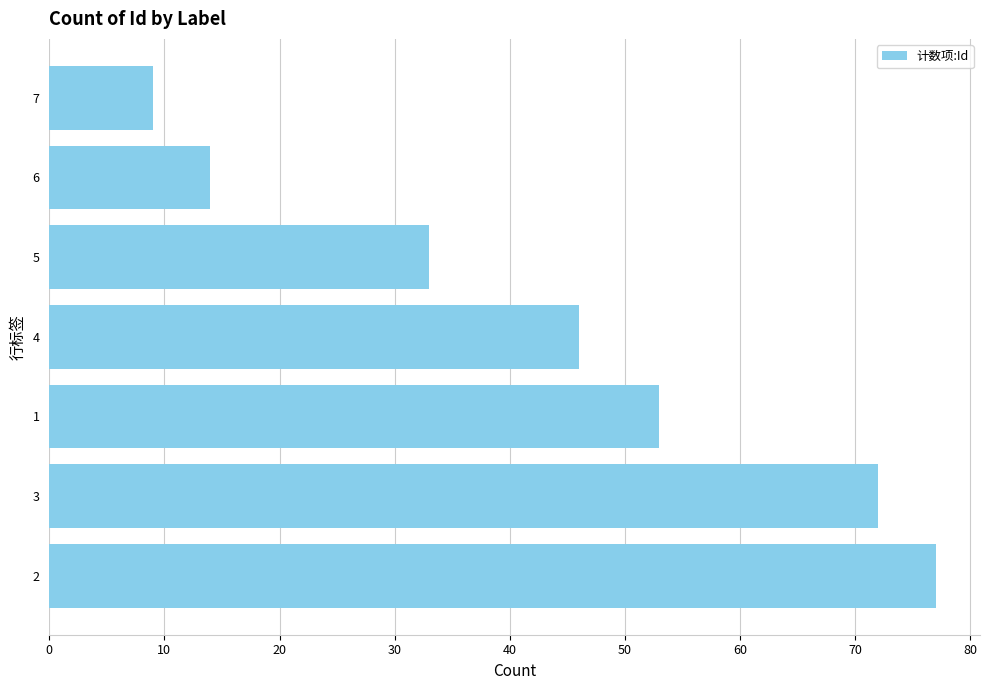

True or false: the data shows 46 at 4.

True